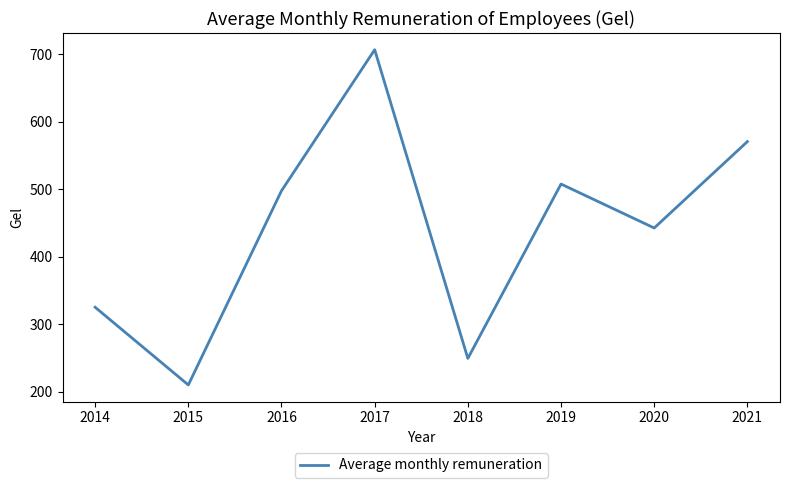

Between 2019 and 2018, which is larger?

2019